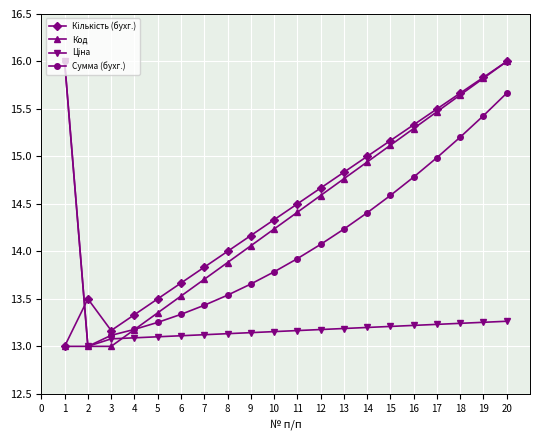

What is the difference between the highest and lowest values at 8?

0.9